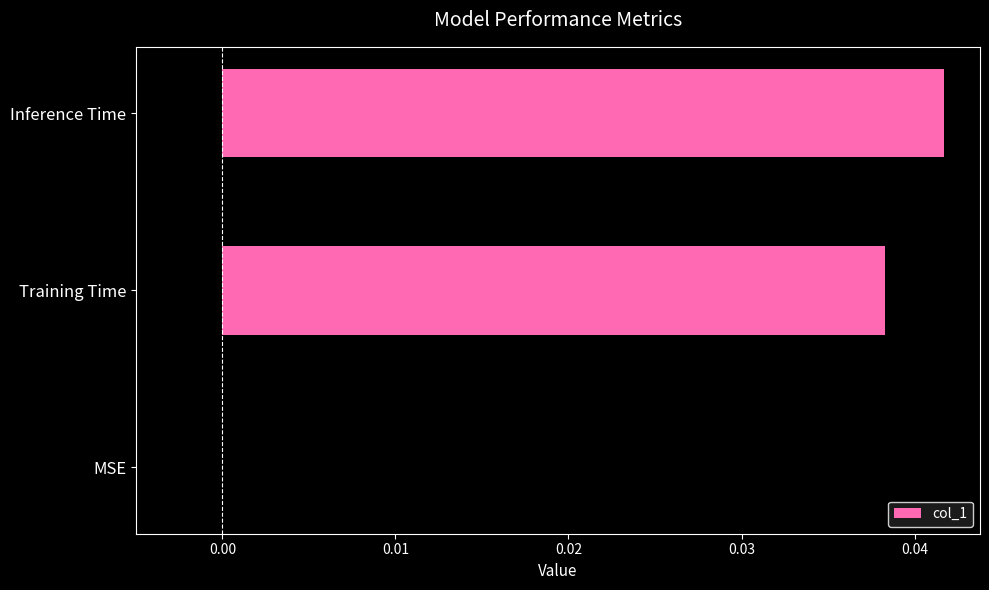

Which category has the highest value across all series?

Inference Time